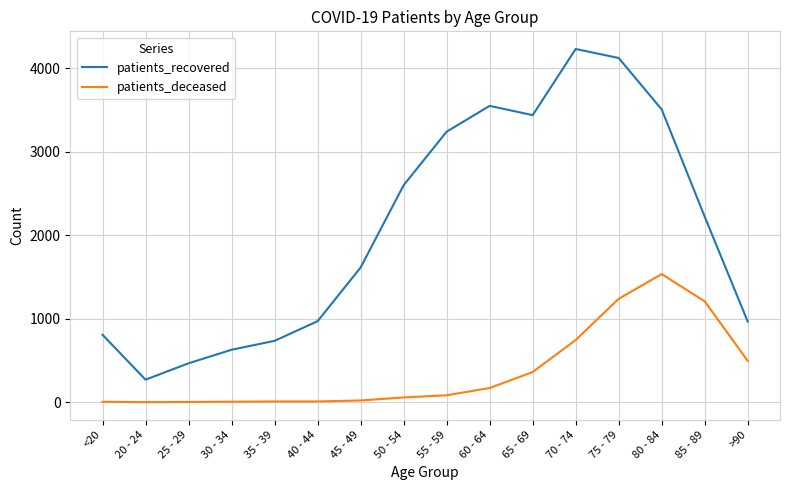

Is the value of patients_recovered at >90 greater than the value of patients_deceased at 30 - 34?

Yes